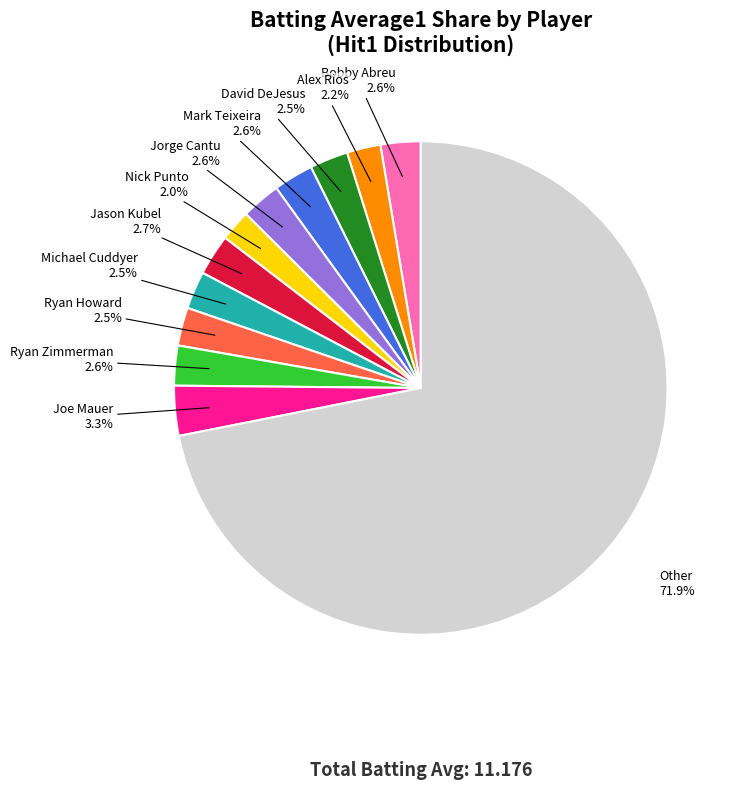

Do Other and Jorge Cantu together represent more than half of the pie?

Yes